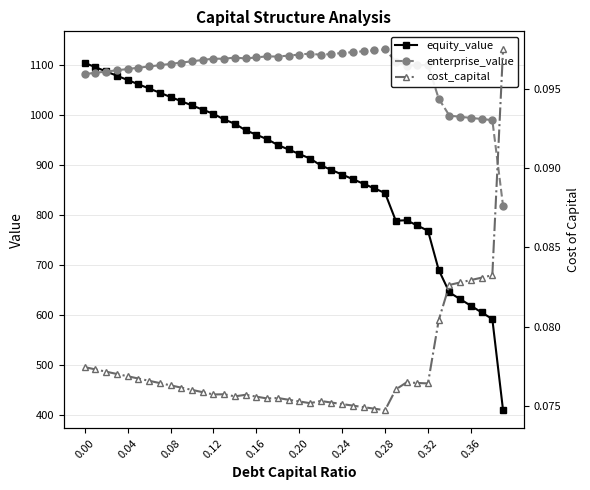

What is the highest value of the enterprise_value series?

1131.0